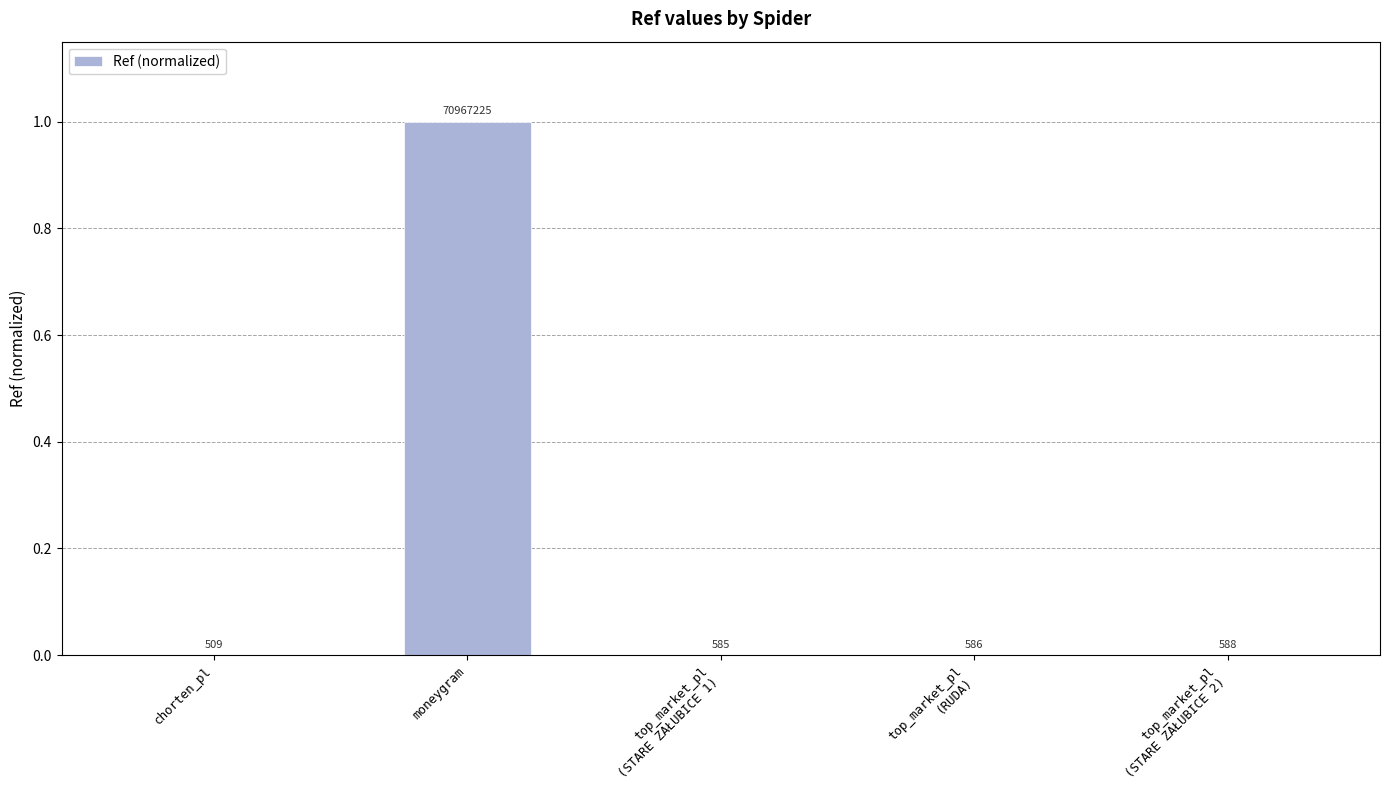

Is it true that the value at moneygram is 1.0?

True